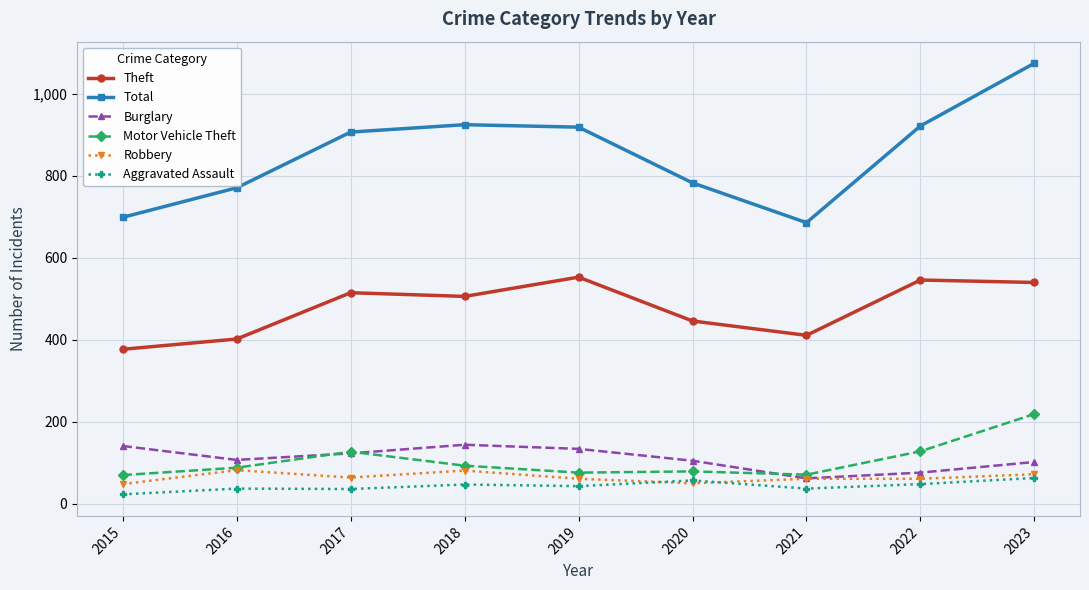

At which category does Total reach its first local valley?

2021